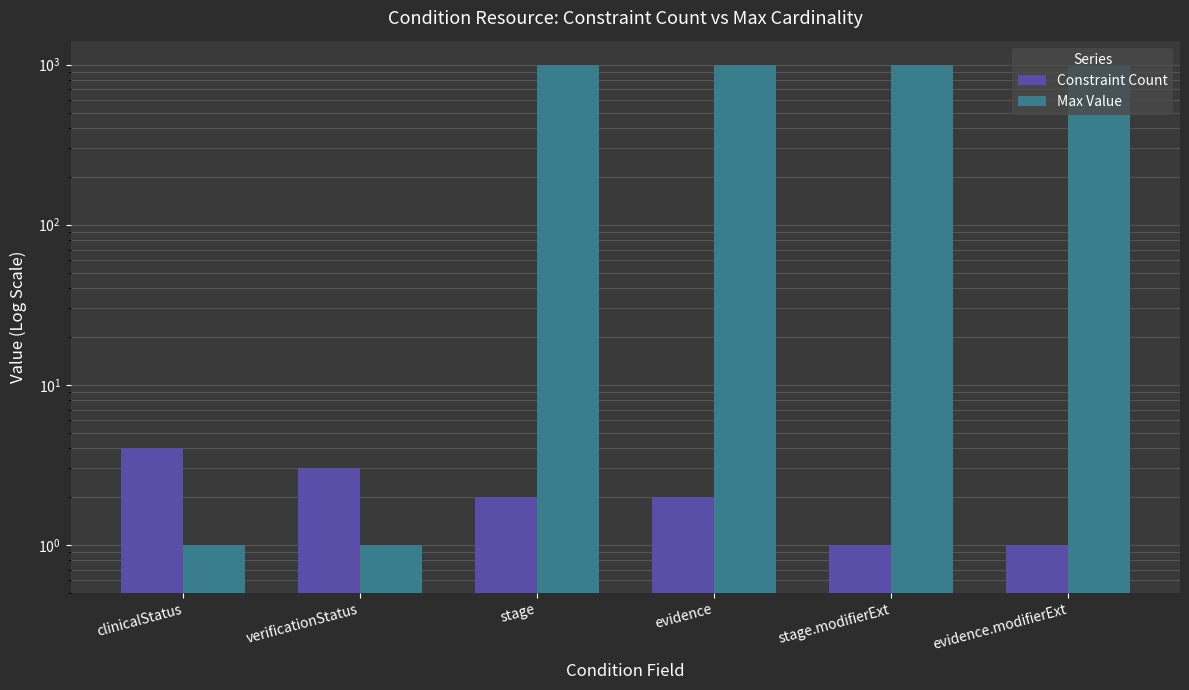

At which label does Max Value reach its minimum?

clinicalStatus